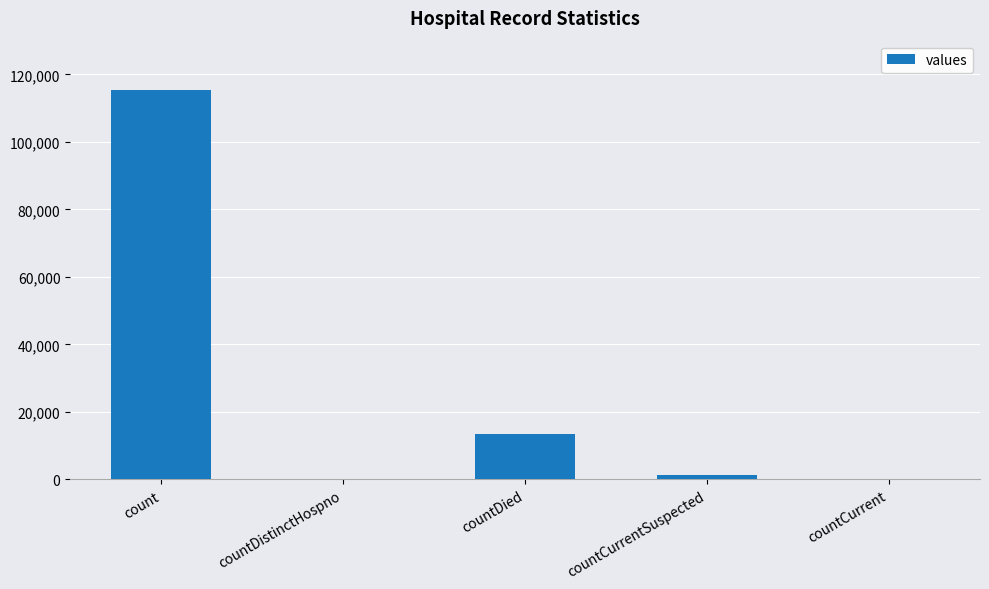

Reading left to right, list all the values displayed in this chart.

115379	0	13343	1383	0